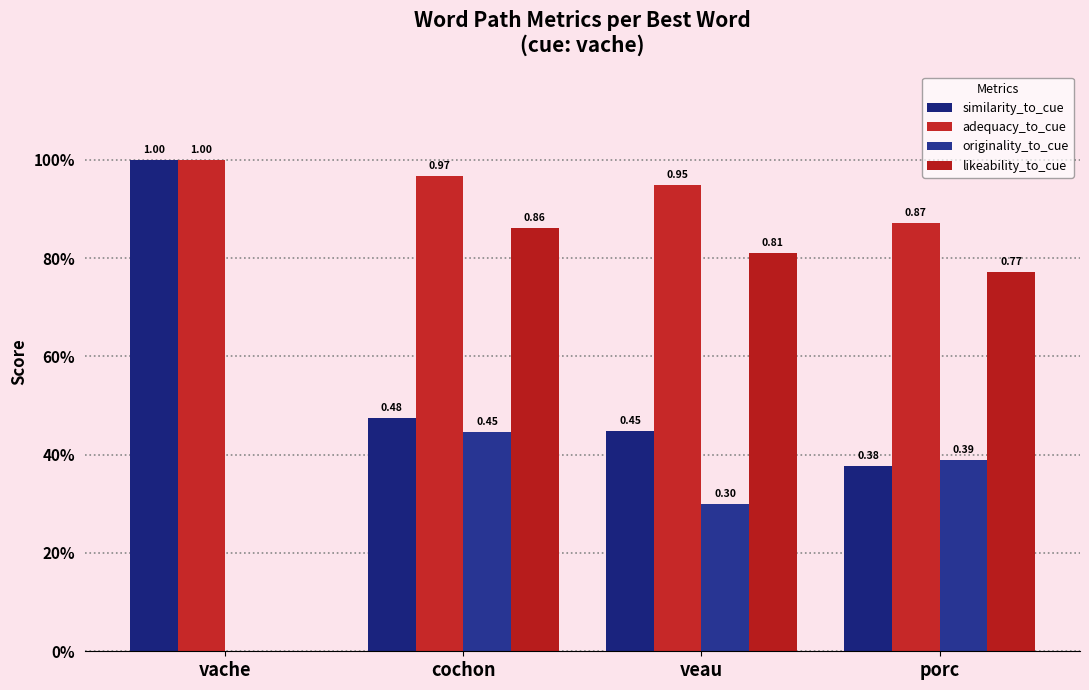

At which category is the sum across all series the highest?

cochon